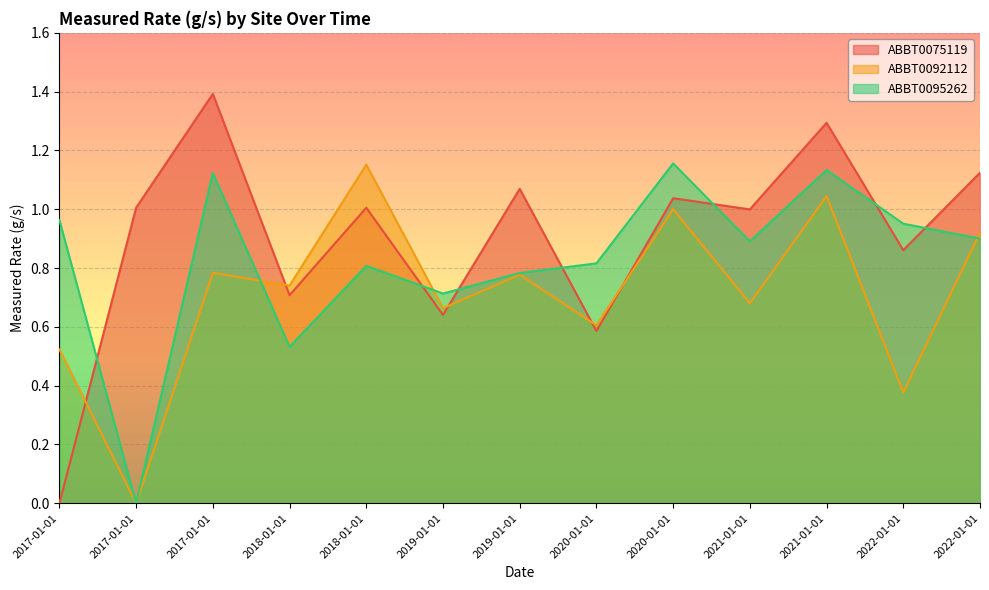

True or false: ABBT0075119 has a value of 1.1 at 2019-01-01.

True